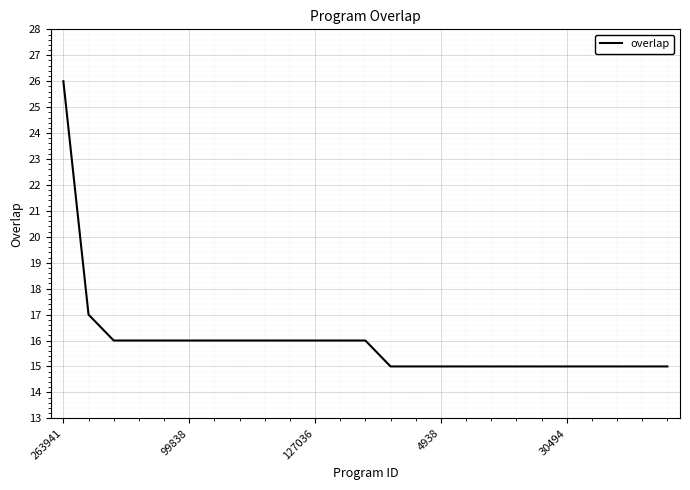

What is the minimum value shown in the chart?

15